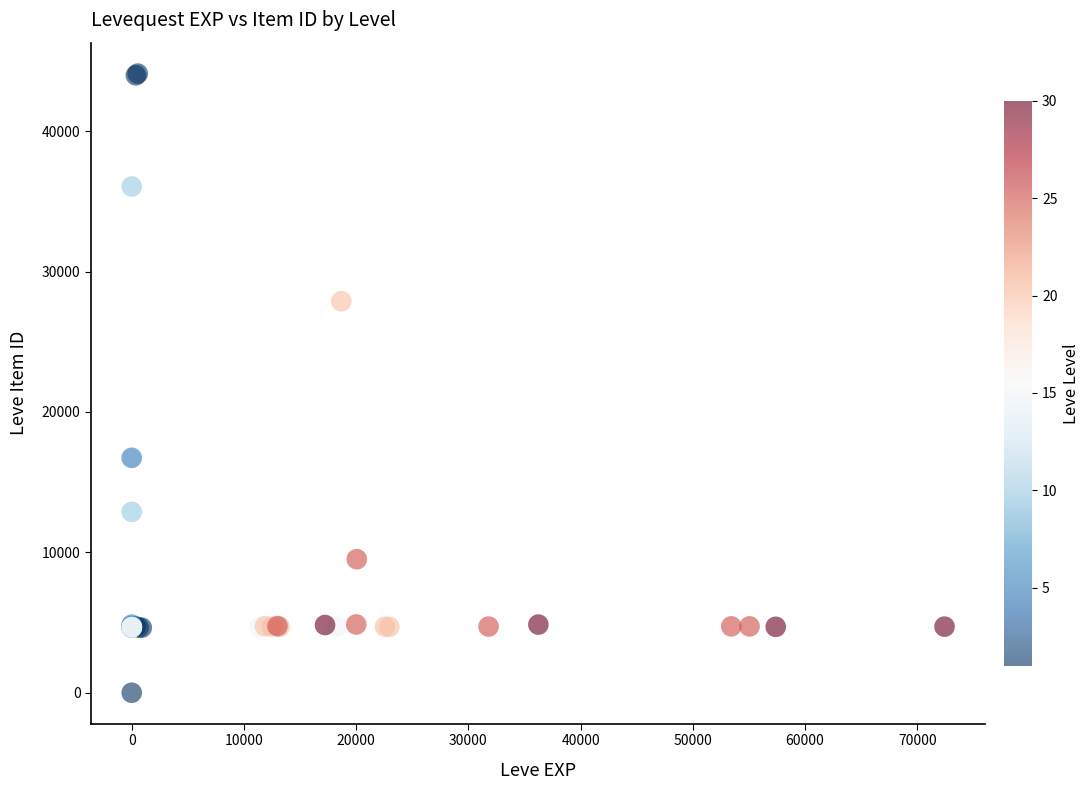

What Y value in the scatter plot is closest to 22050?

16734